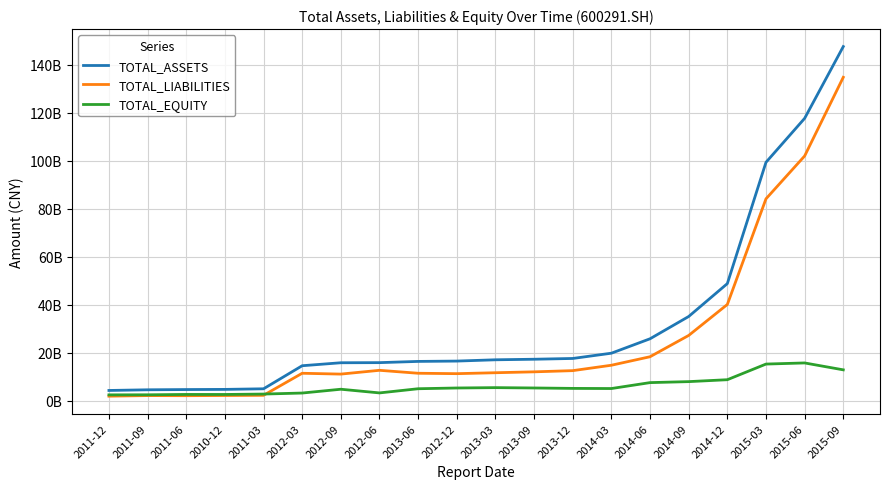

What is the label of the 10th point from the right?

2013-03